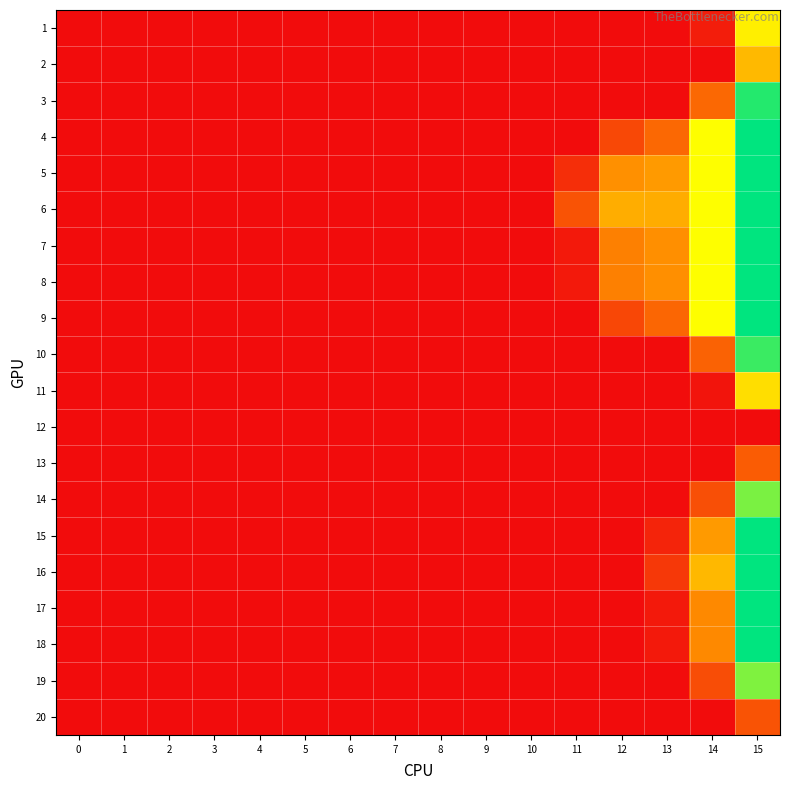

Reading left to right, list all the values displayed in this chart.

1: 0=0.0	1=0.0	2=0.0	3=0.0	4=0.0	5=0.0	6=0.0	7=0.0	8=0.0	9=0.0	10=0.0	11=0.0	12=0.0	13=0.0	14=4858.4	15=64309.5
2: 0=0.0	1=0.0	2=0.0	3=0.0	4=0.0	5=0.0	6=0.0	7=0.0	8=0.0	9=0.0	10=0.0	11=0.0	12=0.0	13=0.0	14=0.0	15=48214.6
3: 0=0.0	1=0.0	2=0.0	3=0.0	4=0.0	5=0.0	6=0.0	7=0.0	8=0.0	9=0.0	10=0.0	11=0.0	12=0.0	13=0.0	14=25081.5	15=98742.9
4: 0=0.0	1=0.0	2=0.0	3=0.0	4=0.0	5=0.0	6=0.0	7=0.0	8=0.0	9=0.0	10=0.0	11=0.0	12=16288.5	13=24732.9	14=69175.6	15=103774.0
5: 0=0.0	1=0.0	2=0.0	3=0.0	4=0.0	5=0.0	6=0.0	7=0.0	8=0.0	9=0.0	10=0.0	11=9126.5	12=36006.1	13=38960.4	14=69175.6	15=103774.0
6: 0=0.0	1=0.0	2=0.0	3=0.0	4=0.0	5=0.0	6=0.0	7=0.0	8=0.0	9=0.0	10=0.0	11=19210.7	12=44550.4	13=44329.2	14=69175.6	15=103774.0
7: 0=0.0	1=0.0	2=0.0	3=0.0	4=0.0	5=0.0	6=0.0	7=0.0	8=0.0	9=0.0	10=0.0	11=3570.4	12=31298.5	13=35563.5	14=69175.6	15=103774.0
8: 0=0.0	1=0.0	2=0.0	3=0.0	4=0.0	5=0.0	6=0.0	7=0.0	8=0.0	9=0.0	10=0.0	11=3514.0	12=31250.7	13=35529.0	14=69175.6	15=103774.0
9: 0=0.0	1=0.0	2=0.0	3=0.0	4=0.0	5=0.0	6=0.0	7=0.0	8=0.0	9=0.0	10=0.0	11=0.0	12=15936.7	13=24479.0	14=69175.6	15=103774.0
10: 0=0.0	1=0.0	2=0.0	3=0.0	4=0.0	5=0.0	6=0.0	7=0.0	8=0.0	9=0.0	10=0.0	11=0.0	12=0.0	13=0.0	14=23343.6	15=95783.8
11: 0=0.0	1=0.0	2=0.0	3=0.0	4=0.0	5=0.0	6=0.0	7=0.0	8=0.0	9=0.0	10=0.0	11=0.0	12=0.0	13=0.0	14=2029.4	15=59492.6
12: 0=0.0	1=0.0	2=0.0	3=0.0	4=0.0	5=0.0	6=0.0	7=0.0	8=0.0	9=0.0	10=0.0	11=0.0	12=0.0	13=0.0	14=0.0	15=0.0
13: 0=0.0	1=0.0	2=0.0	3=0.0	4=0.0	5=0.0	6=0.0	7=0.0	8=0.0	9=0.0	10=0.0	11=0.0	12=0.0	13=0.0	14=0.0	15=21667.0
14: 0=0.0	1=0.0	2=0.0	3=0.0	4=0.0	5=0.0	6=0.0	7=0.0	8=0.0	9=0.0	10=0.0	11=0.0	12=0.0	13=0.0	14=18188.3	15=87005.9
15: 0=0.0	1=0.0	2=0.0	3=0.0	4=0.0	5=0.0	6=0.0	7=0.0	8=0.0	9=0.0	10=0.0	11=0.0	12=0.0	13=6518.8	14=38953.2	15=103774.0
16: 0=0.0	1=0.0	2=0.0	3=0.0	4=0.0	5=0.0	6=0.0	7=0.0	8=0.0	9=0.0	10=0.0	11=0.0	12=0.0	13=11759.3	14=47951.4	15=103774.0
17: 0=0.0	1=0.0	2=0.0	3=0.0	4=0.0	5=0.0	6=0.0	7=0.0	8=0.0	9=0.0	10=0.0	11=0.0	12=0.0	13=3631.5	14=33995.6	15=103774.0
18: 0=0.0	1=0.0	2=0.0	3=0.0	4=0.0	5=0.0	6=0.0	7=0.0	8=0.0	9=0.0	10=0.0	11=0.0	12=0.0	13=3602.2	14=33945.2	15=103774.0
19: 0=0.0	1=0.0	2=0.0	3=0.0	4=0.0	5=0.0	6=0.0	7=0.0	8=0.0	9=0.0	10=0.0	11=0.0	12=0.0	13=0.0	14=17817.8	15=86375.1
20: 0=0.0	1=0.0	2=0.0	3=0.0	4=0.0	5=0.0	6=0.0	7=0.0	8=0.0	9=0.0	10=0.0	11=0.0	12=0.0	13=0.0	14=0.0	15=19151.8